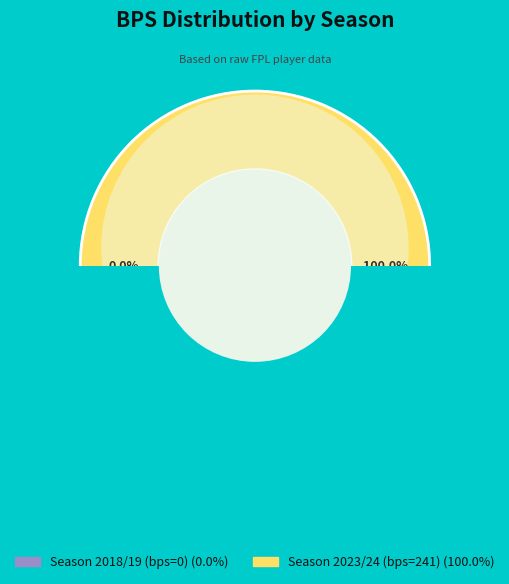

To the nearest percent, what is the combined percentage of Season 2023/24 (bps=241) and Season 2018/19 (bps=0)?

100%